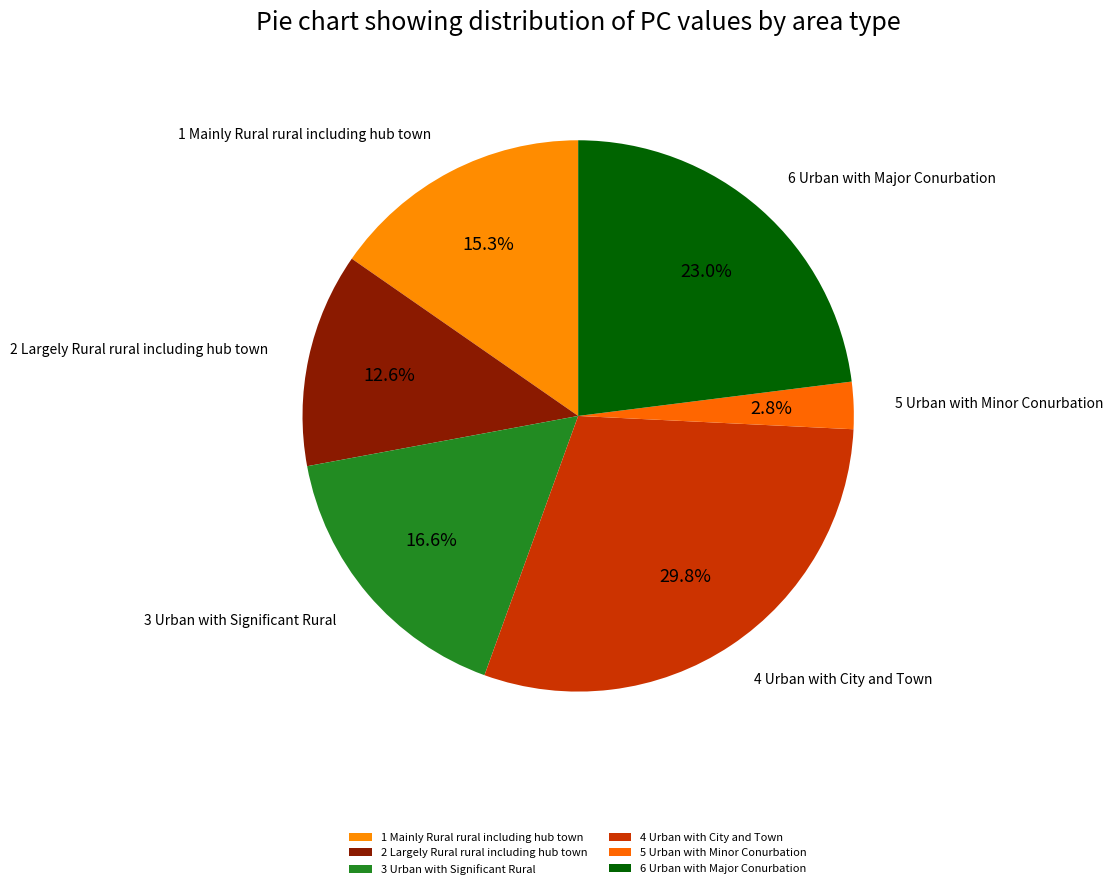

Approximately how many times larger is the value at 2 Largely Rural rural including hub town compared to 3 Urban with Significant Rural?

0.8